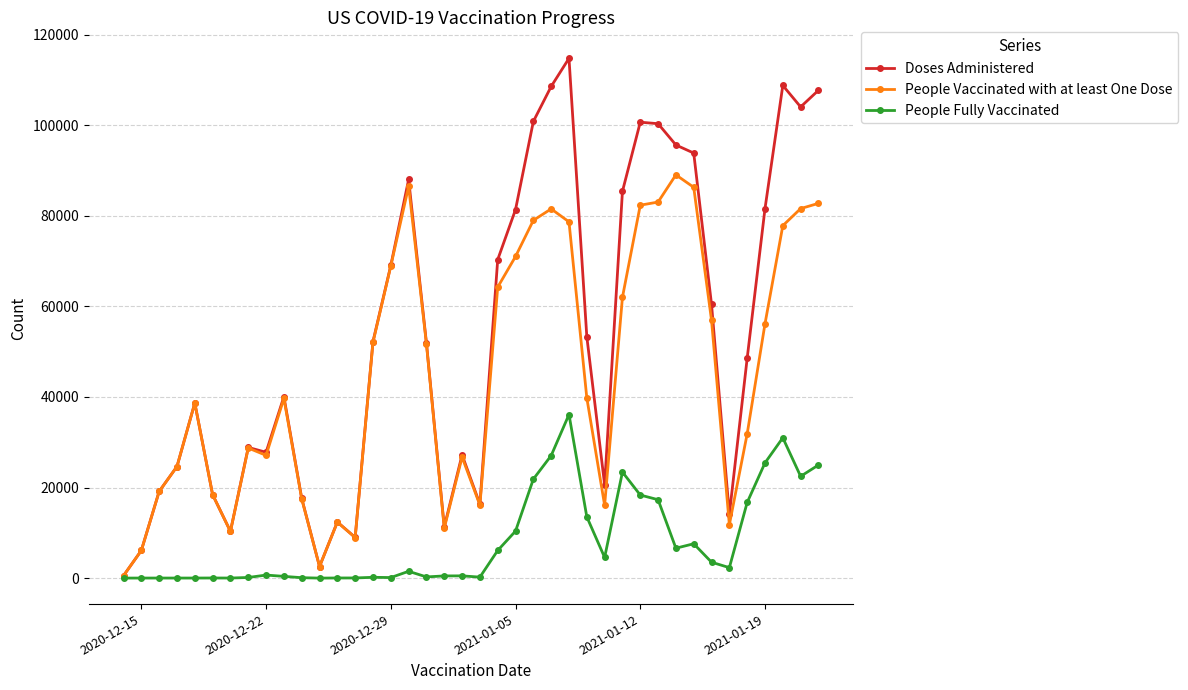

List the series in order of their overall mean, highest first.

Doses Administered, People Vaccinated with at least One Dose, People Fully Vaccinated